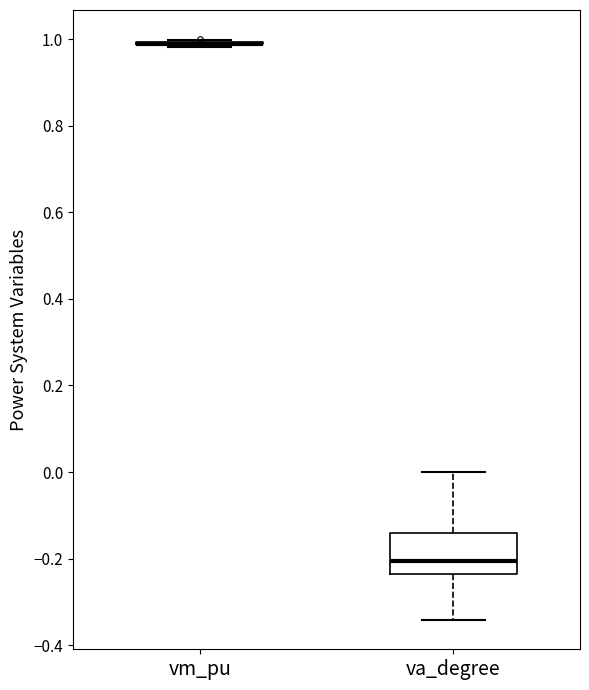

Comparing the boxes themselves (not the whiskers), which one is the tallest?

va_degree